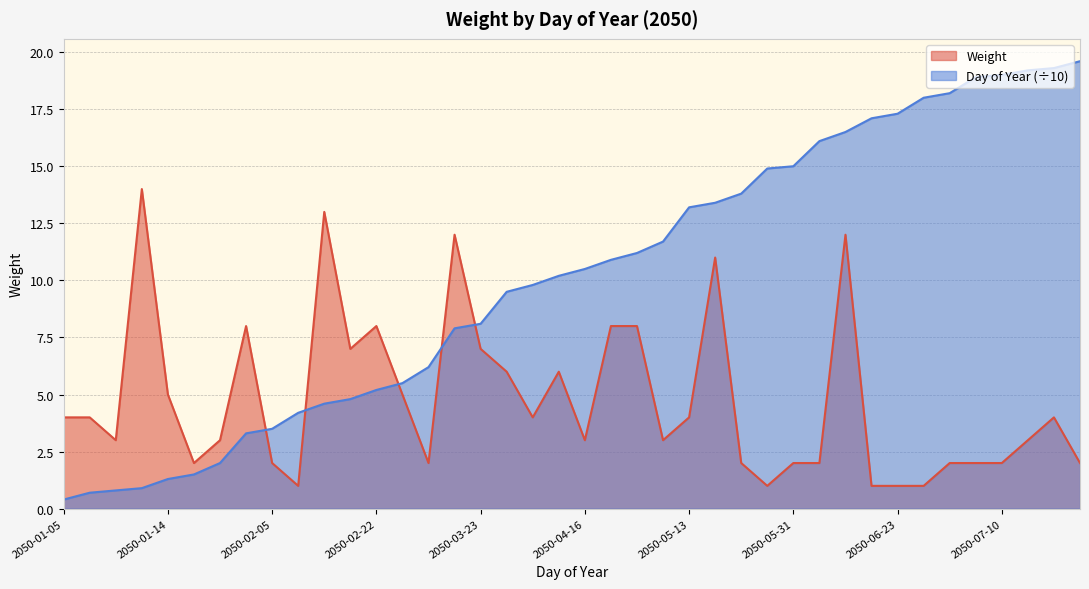

Where does the data first go above 4?

2050-01-10